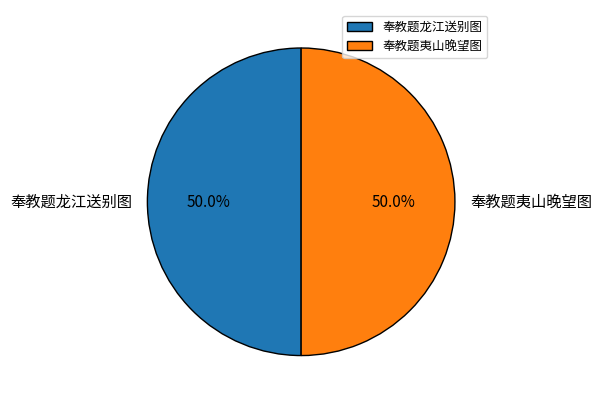

How much of the chart is everything except 奉教题龙江送别图?

50.0%